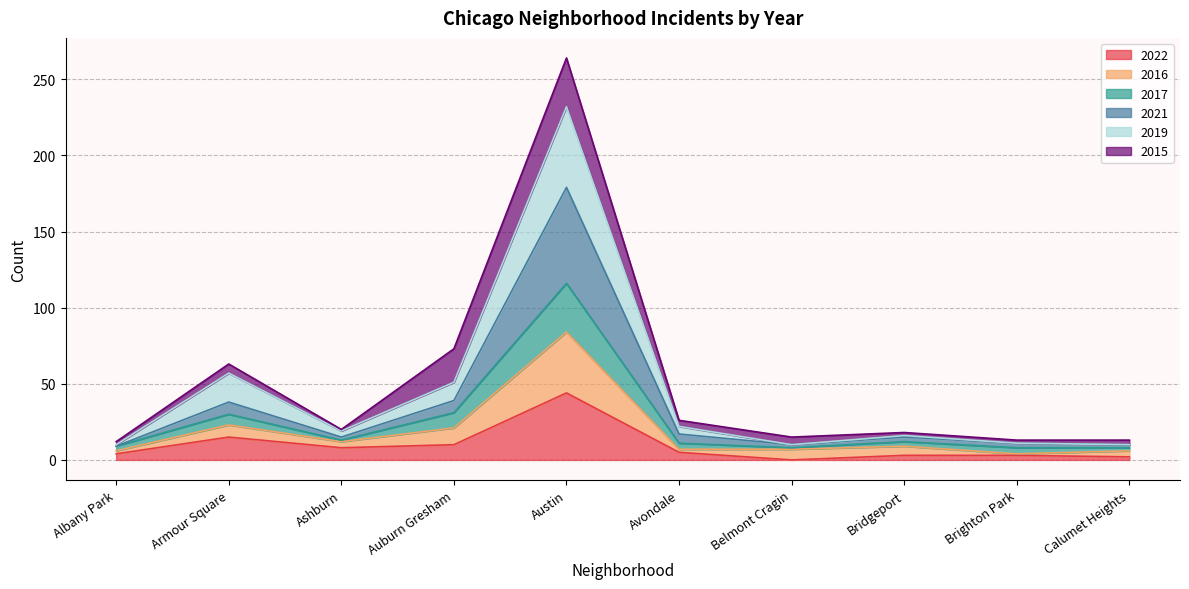

The 2022 series shows 15 at Armour Square. True or false?

True